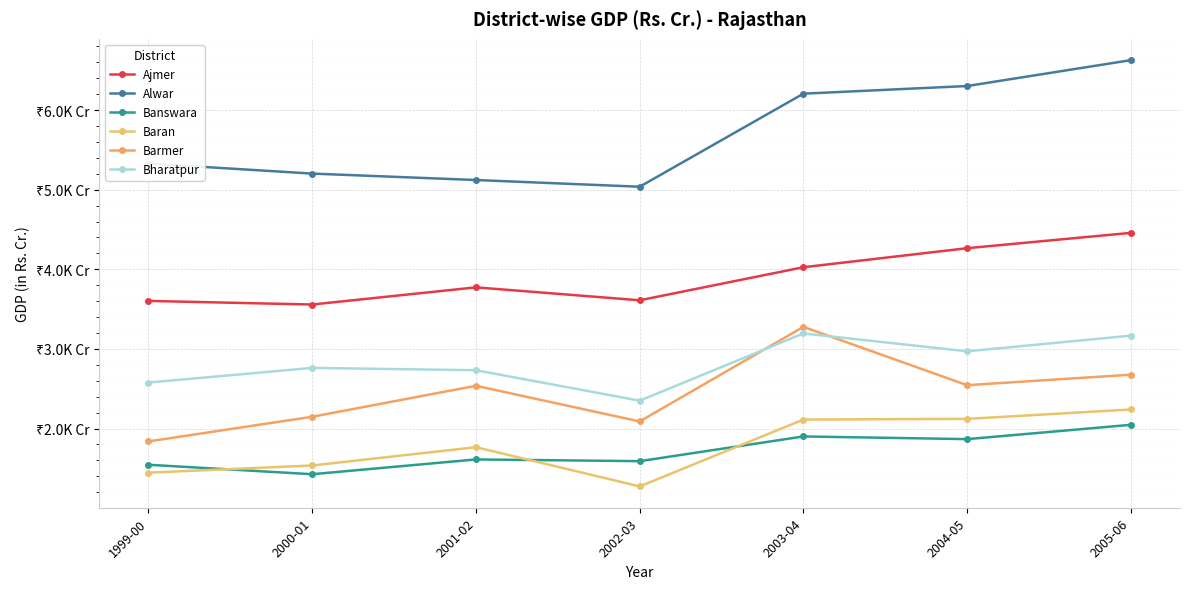

At which category does Barmer reach its first local valley?

2002-03